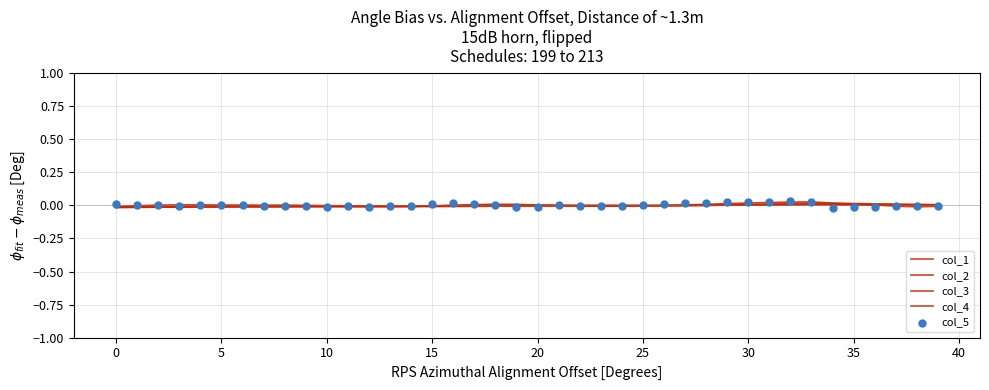

Which series has the largest Y range (max minus min)?

col_5